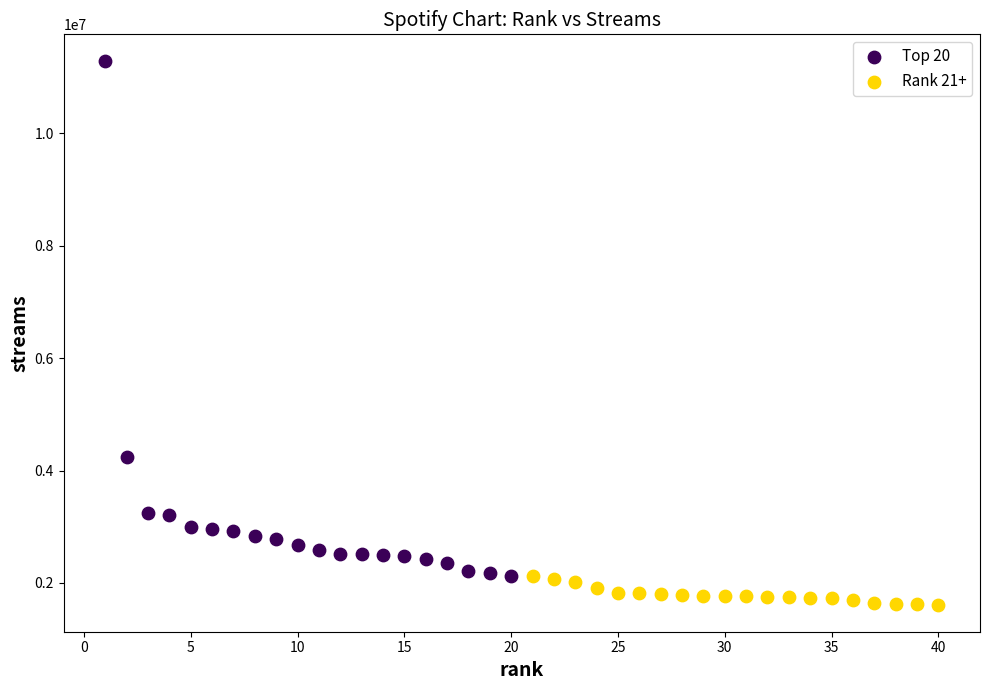

Which series contains the highest Y value?

Top 20